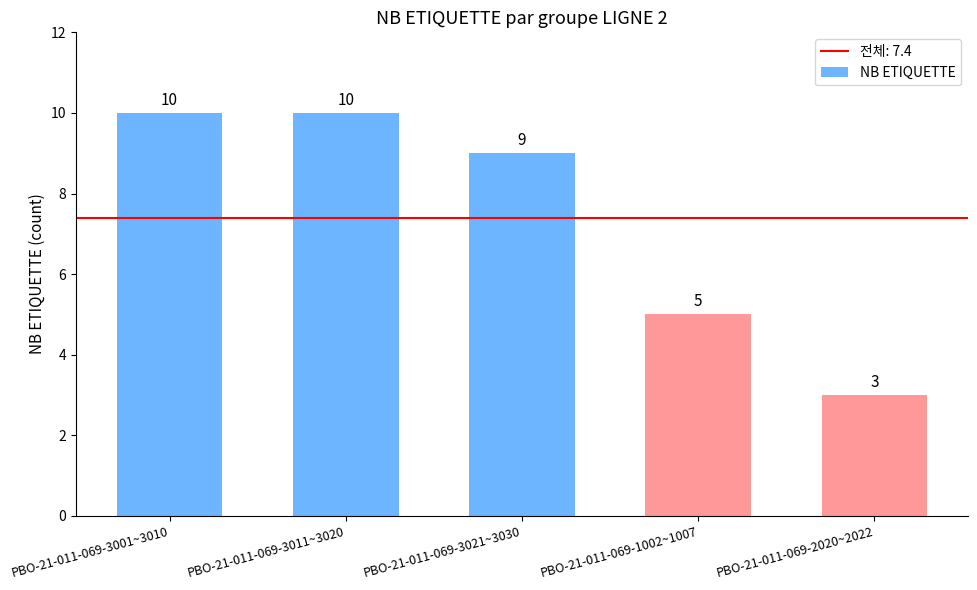

Which has a higher value, PBO-21-011-069-2020~2022 or PBO-21-011-069-3021~3030?

PBO-21-011-069-3021~3030